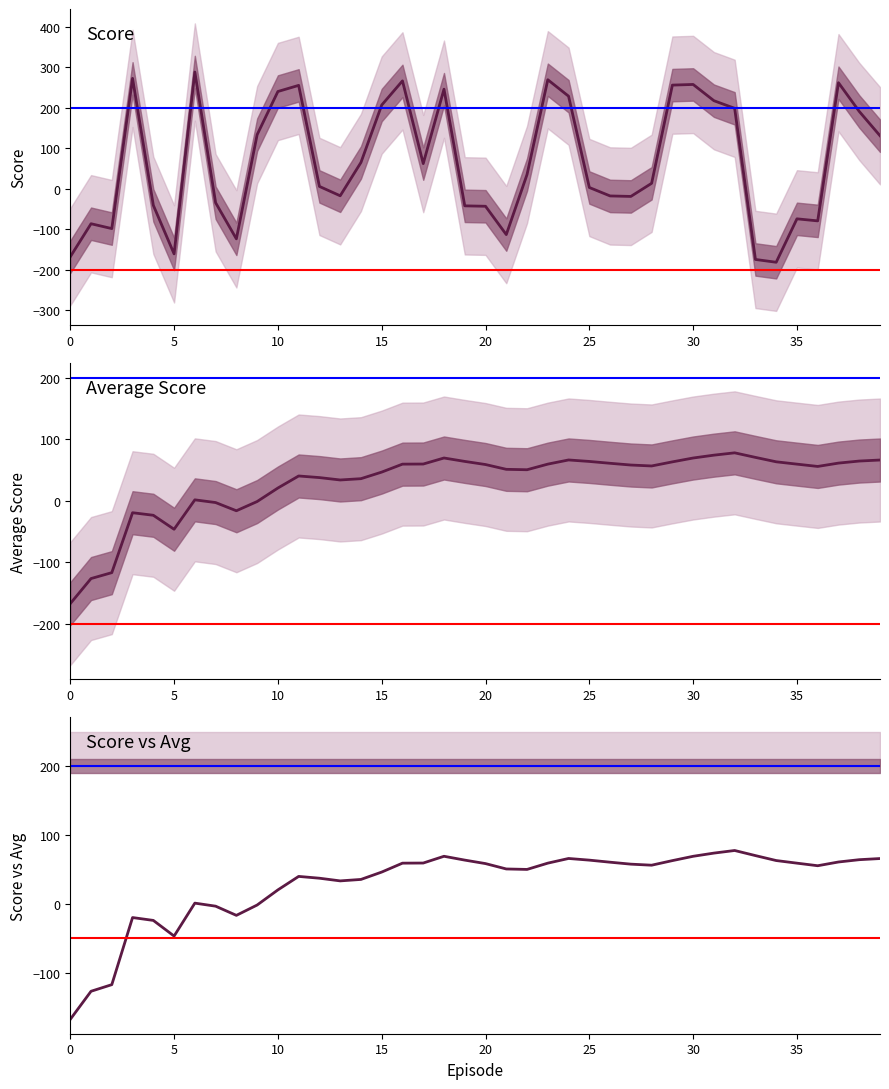

How many times do avg_score and score cross each other?

12